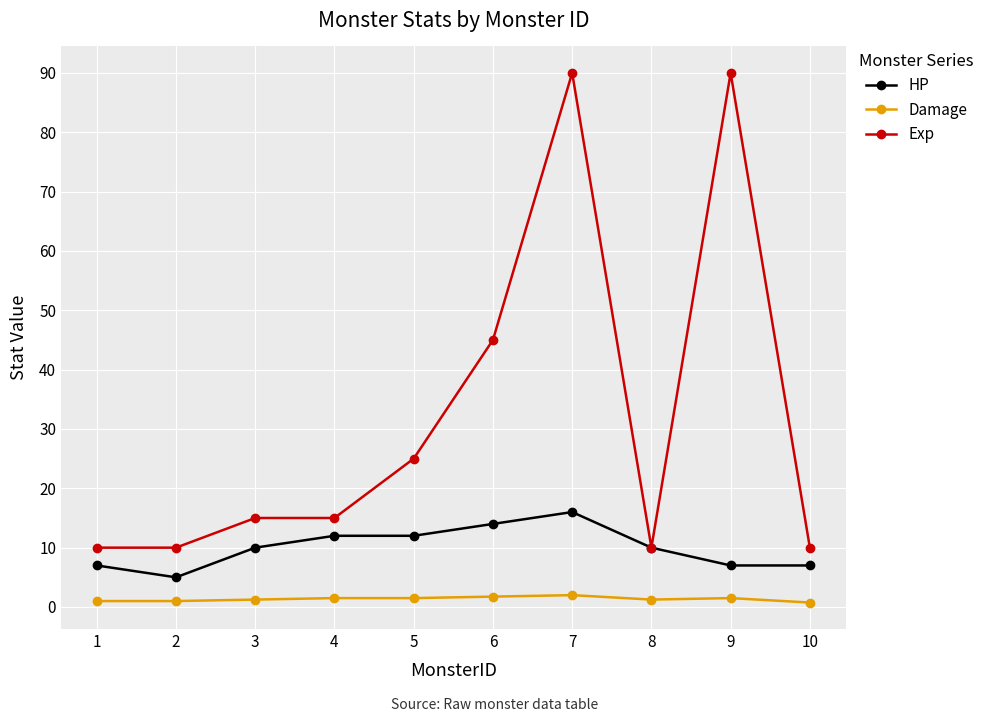

Count the number of categories in the chart.

10